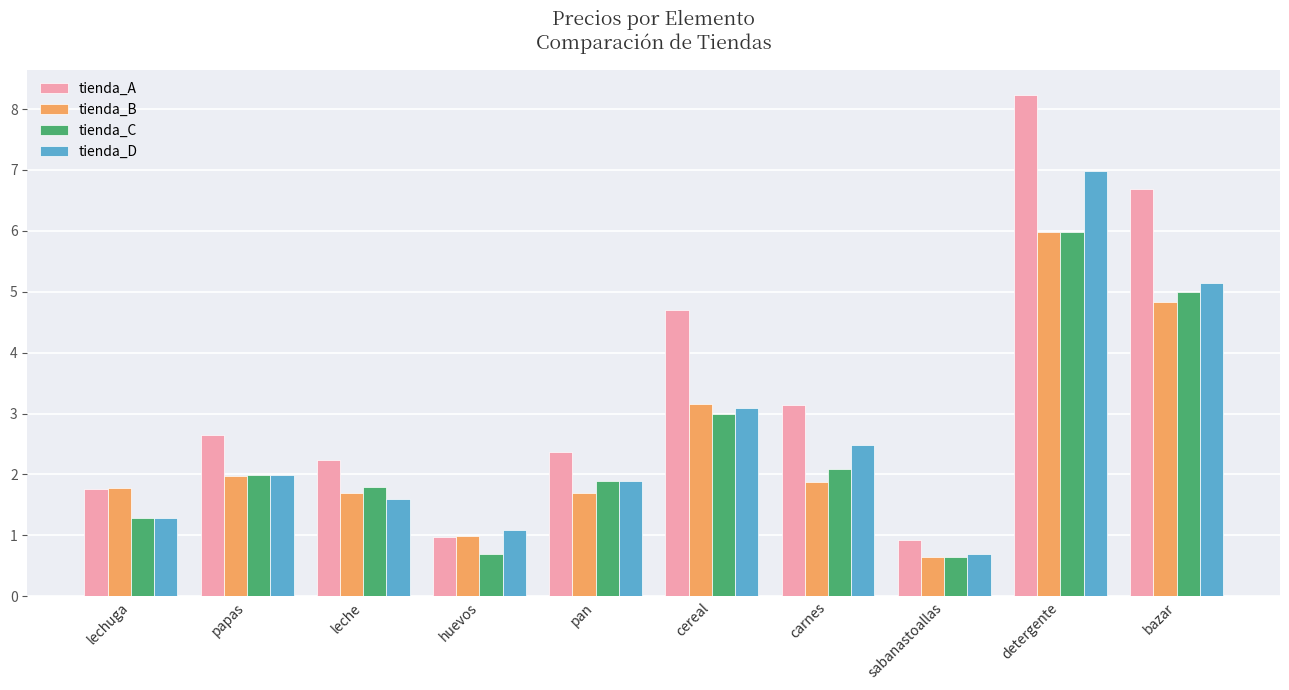

At which label does tienda_D reach its peak?

detergente